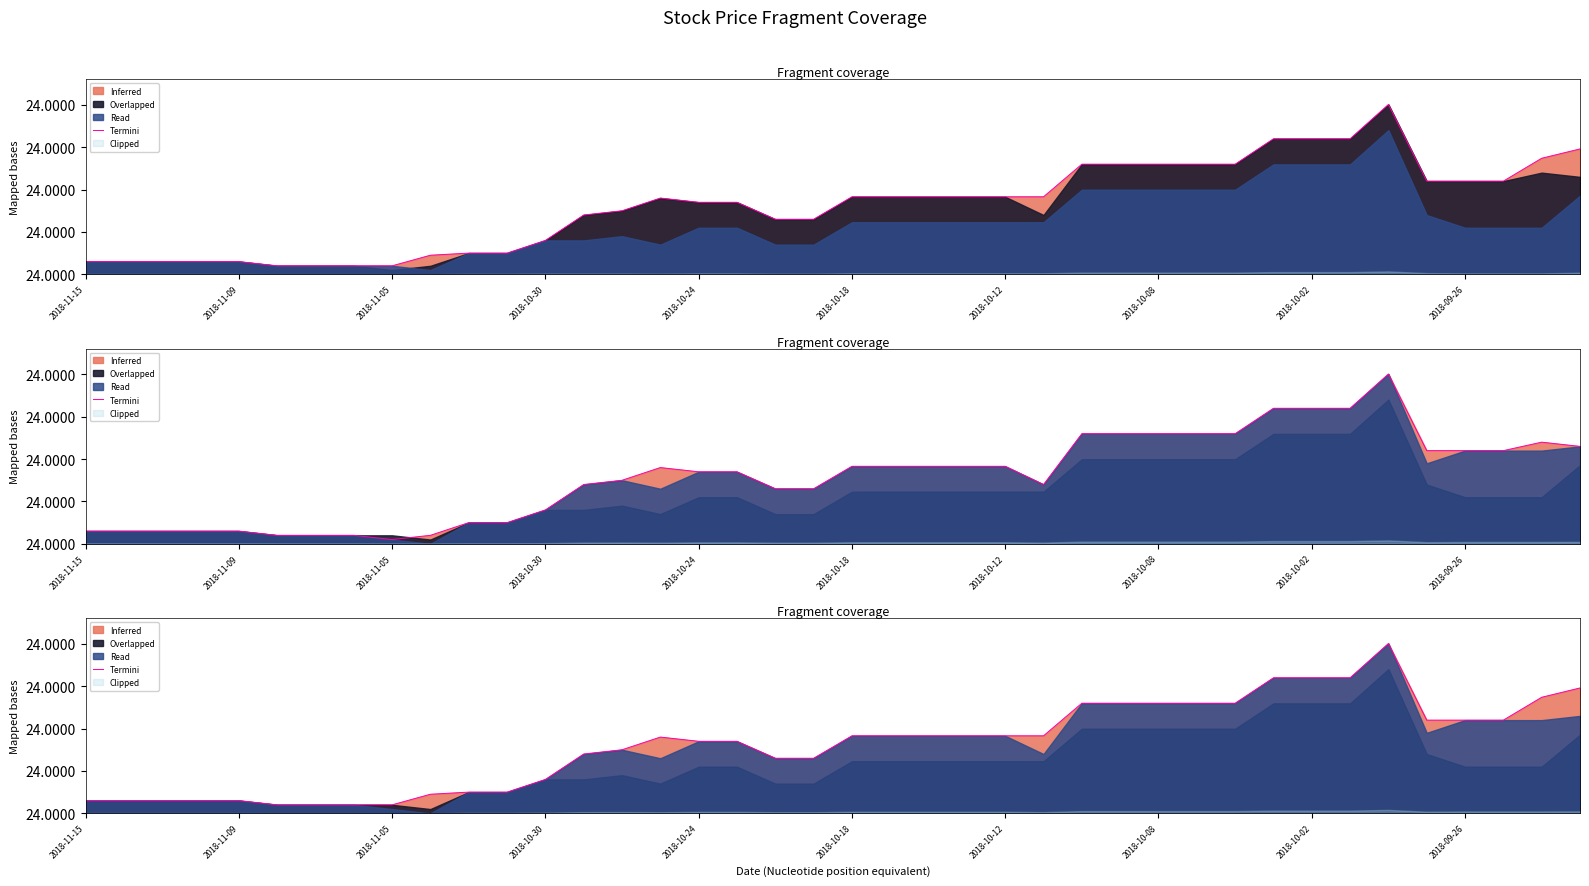

What is the value of the 23rd point from the left?

0.2